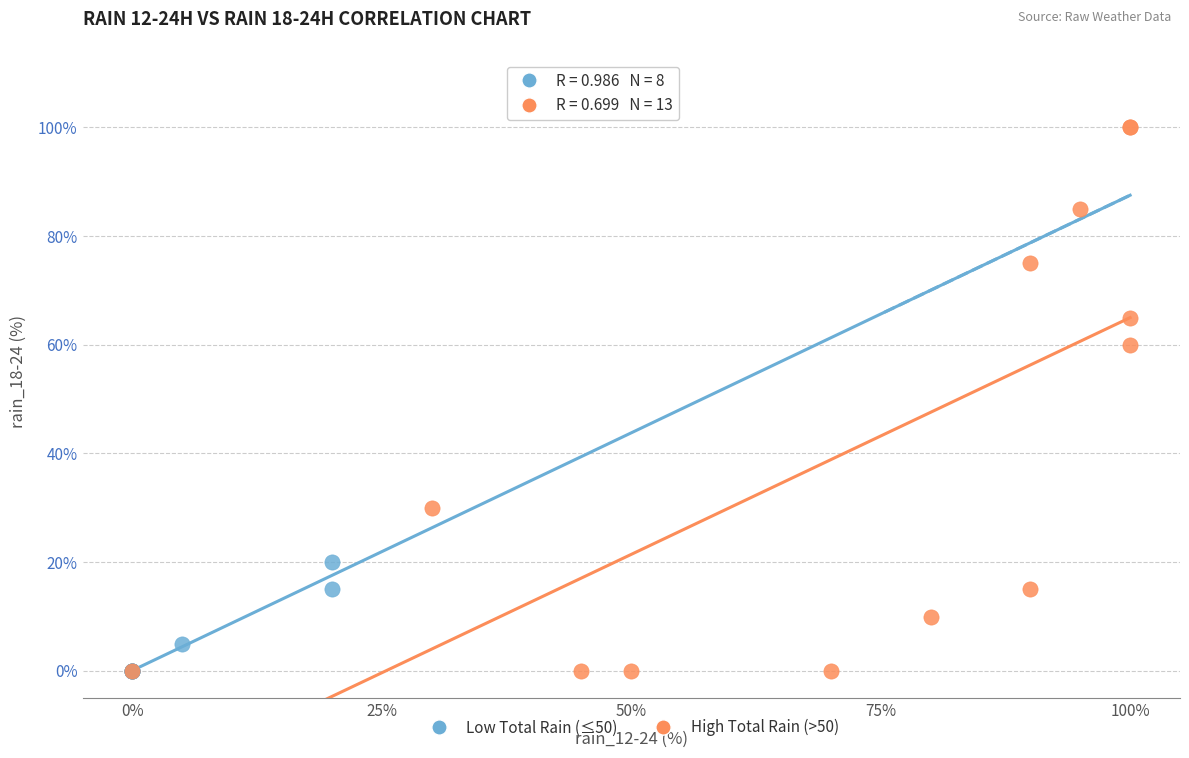

Which series has the widest spread of Y values?

High Total Rain (>50)